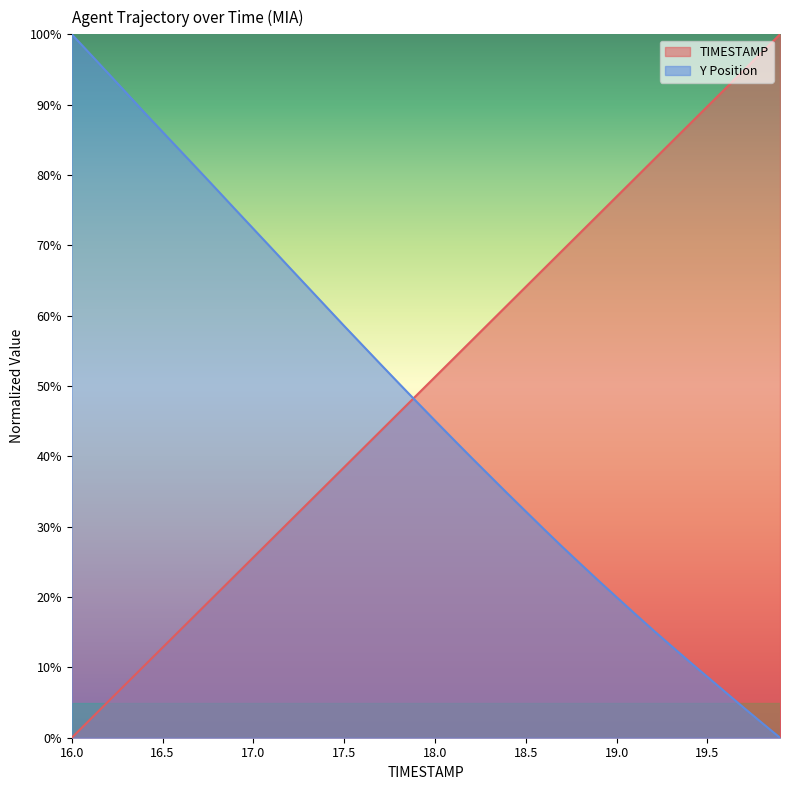

What is the label of the 12th point from the left?

17.1